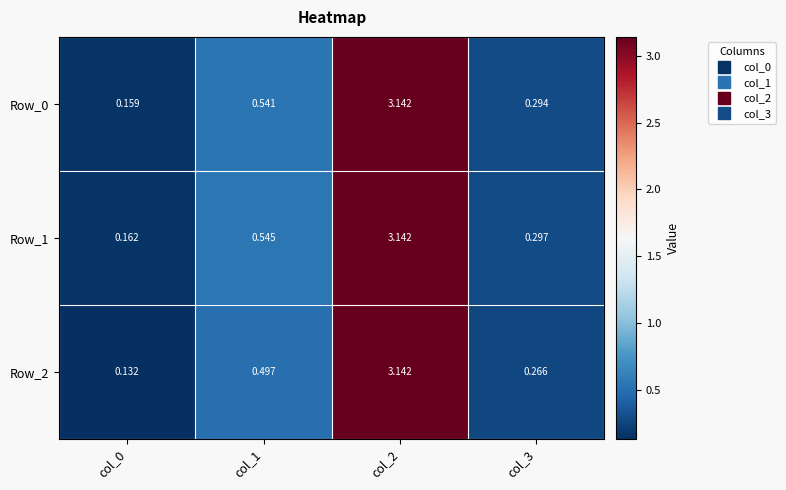

Is the value of Row_1 at col_1 greater than the value of Row_2 at col_0?

Yes